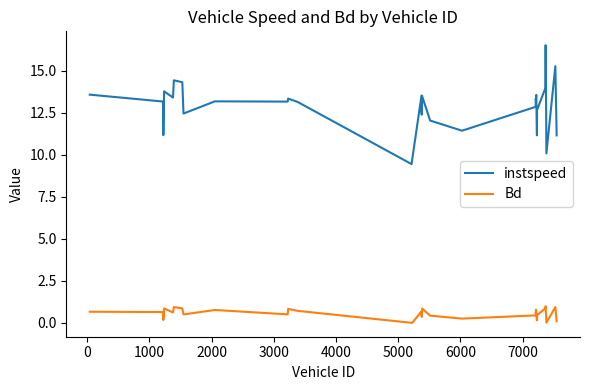

Which series has the largest total across all categories?

instspeed